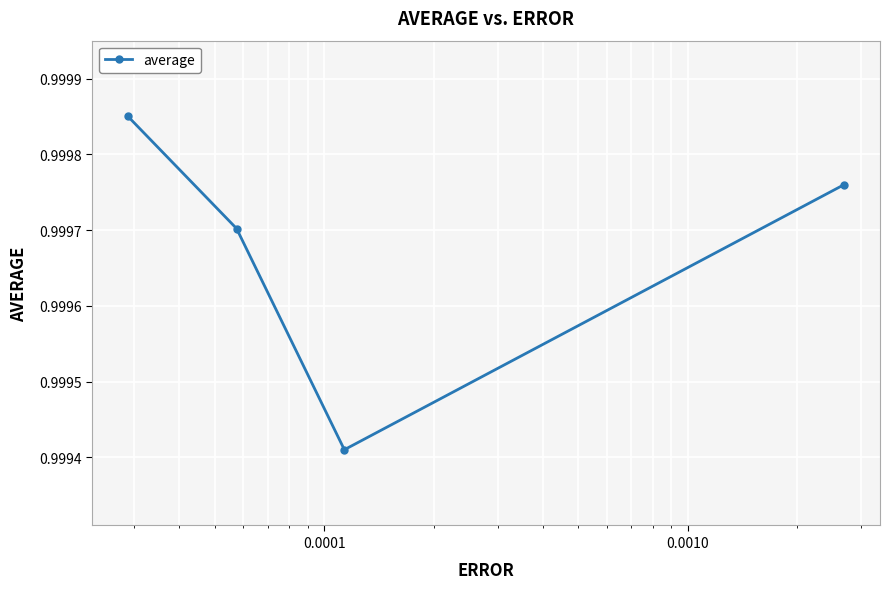

True or false: there are more than 1 points higher than both neighbors.

False